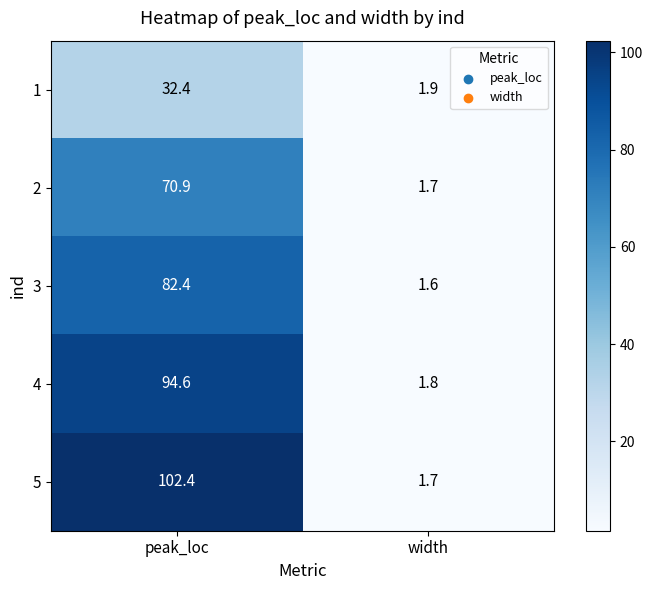

Which series has the largest total across all categories?

5